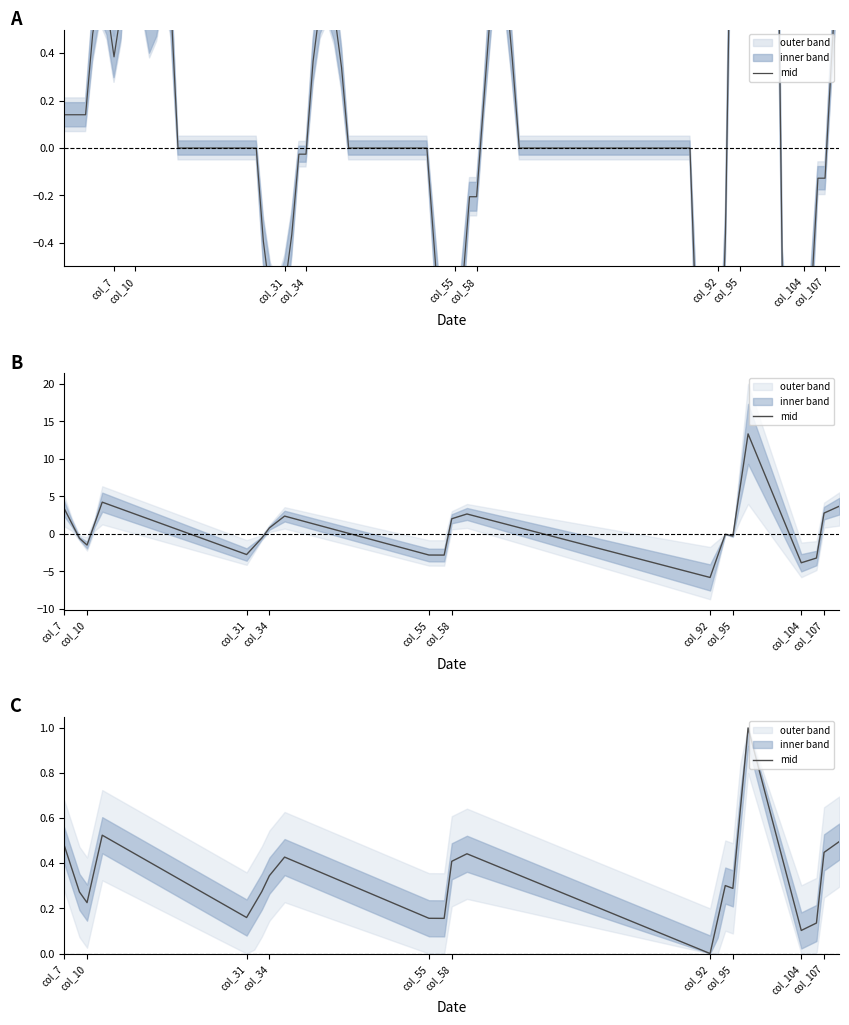

How many lines are shown in the chart?

1